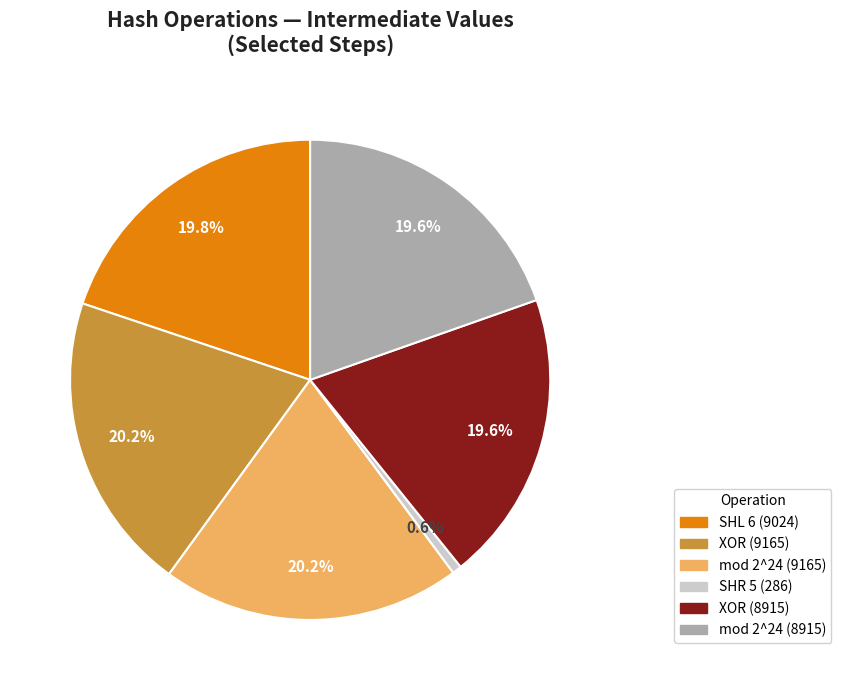

Is there a majority slice in this chart?

No